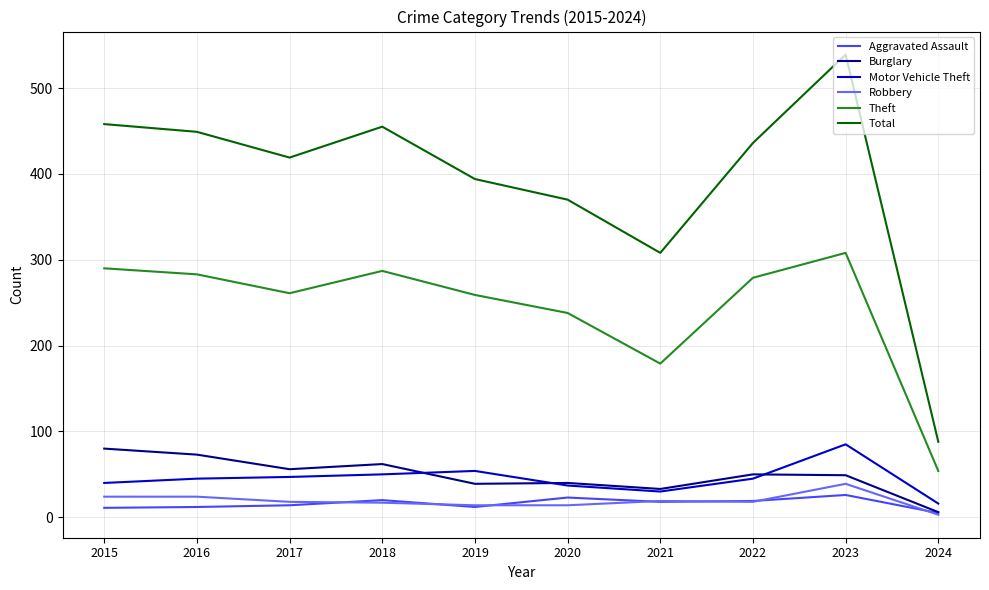

At how many categories does at least one series exceed 130?

9